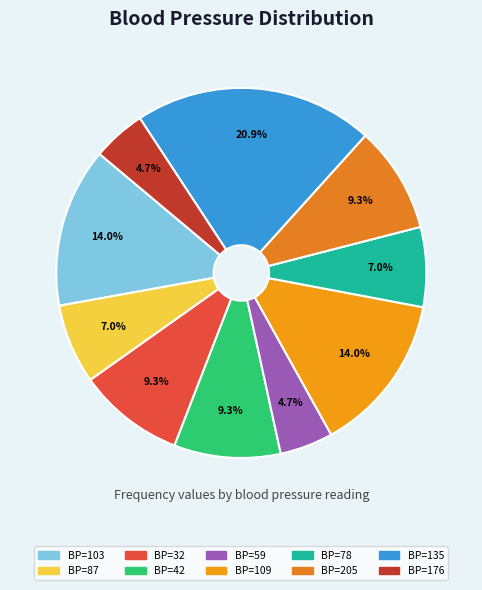

Count the number of slices in the pie.

10